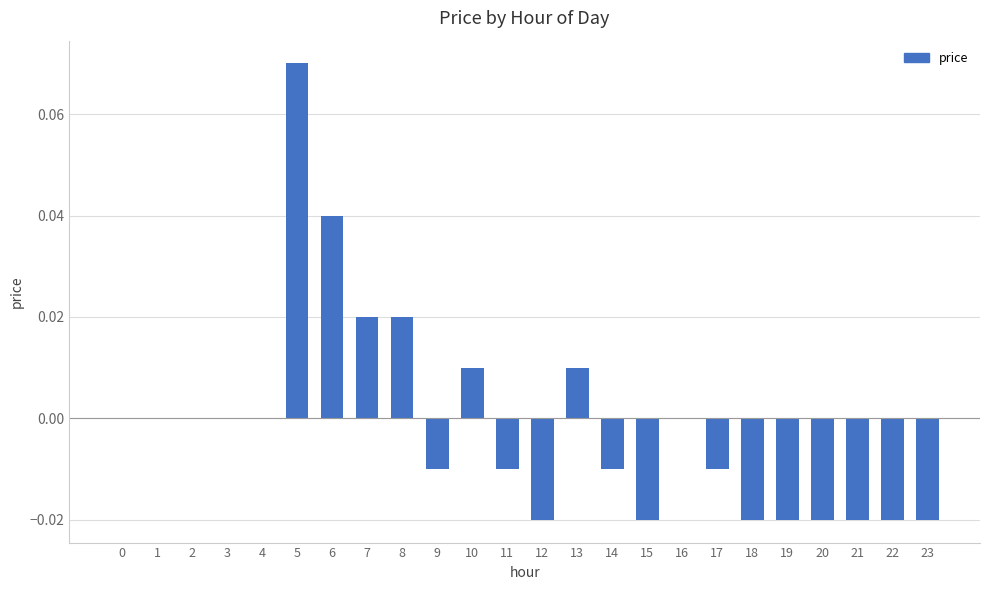

True or false: the data shows 0.0 at 7.

True